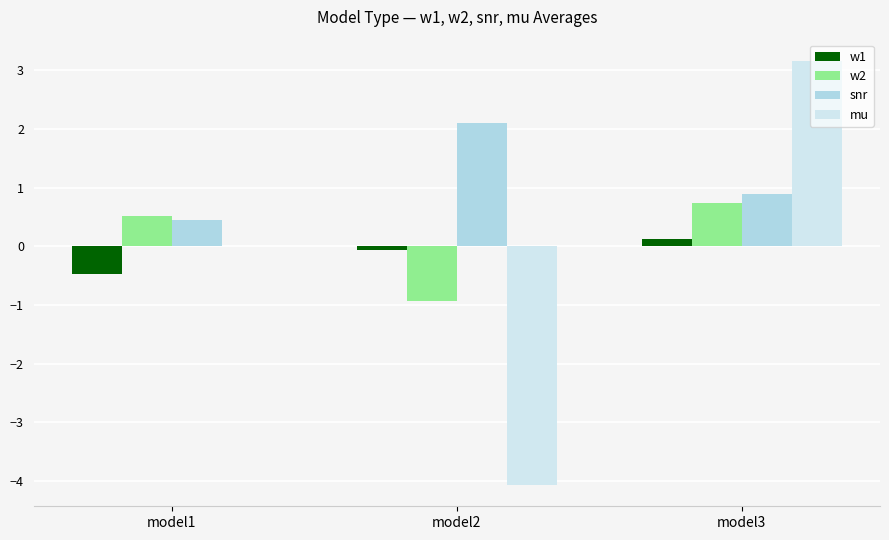

The w1 series shows 0.1 at model3. True or false?

True